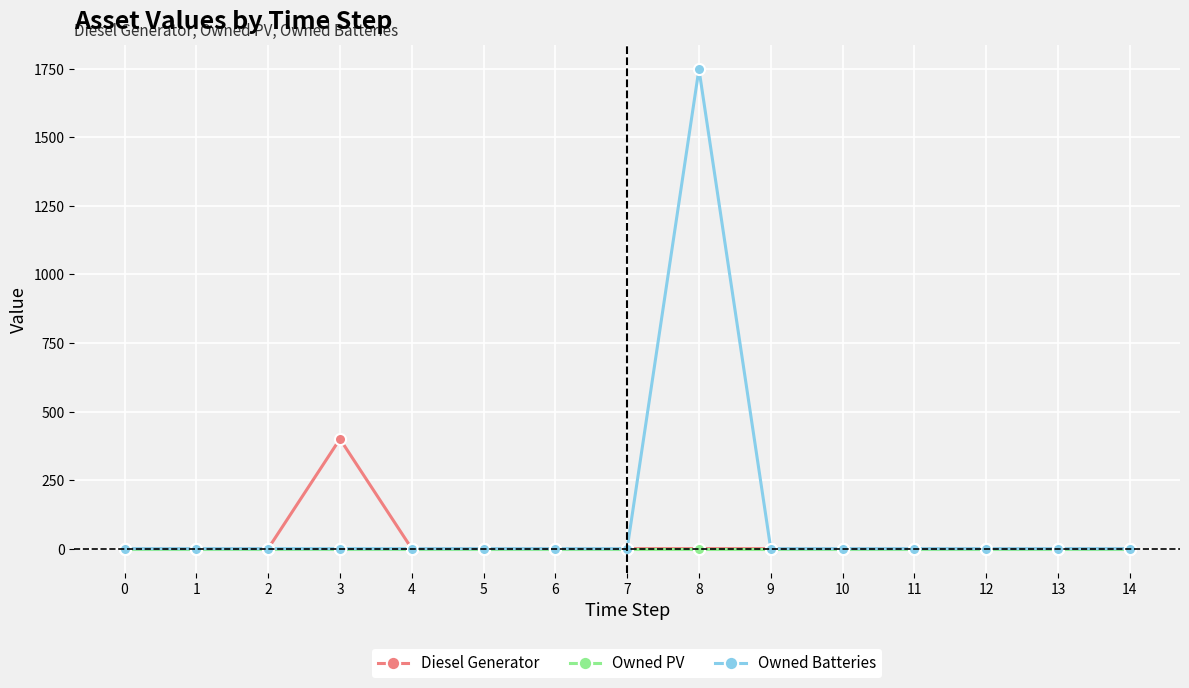

What are all the series names shown in the legend?

Diesel Generator, Owned PV, Owned Batteries